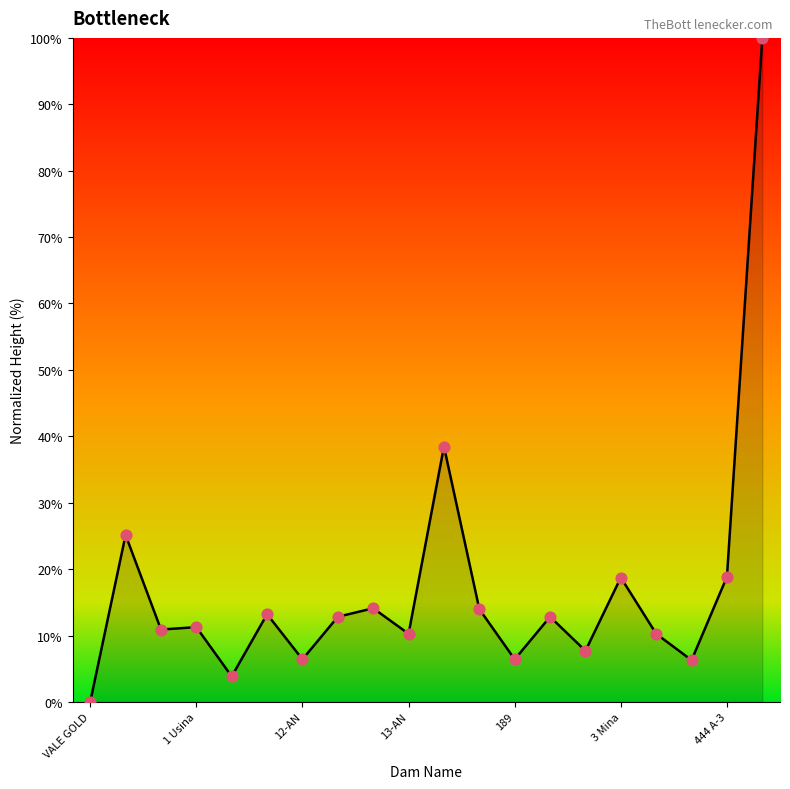

What is the difference between the maximum and minimum values?

100.0